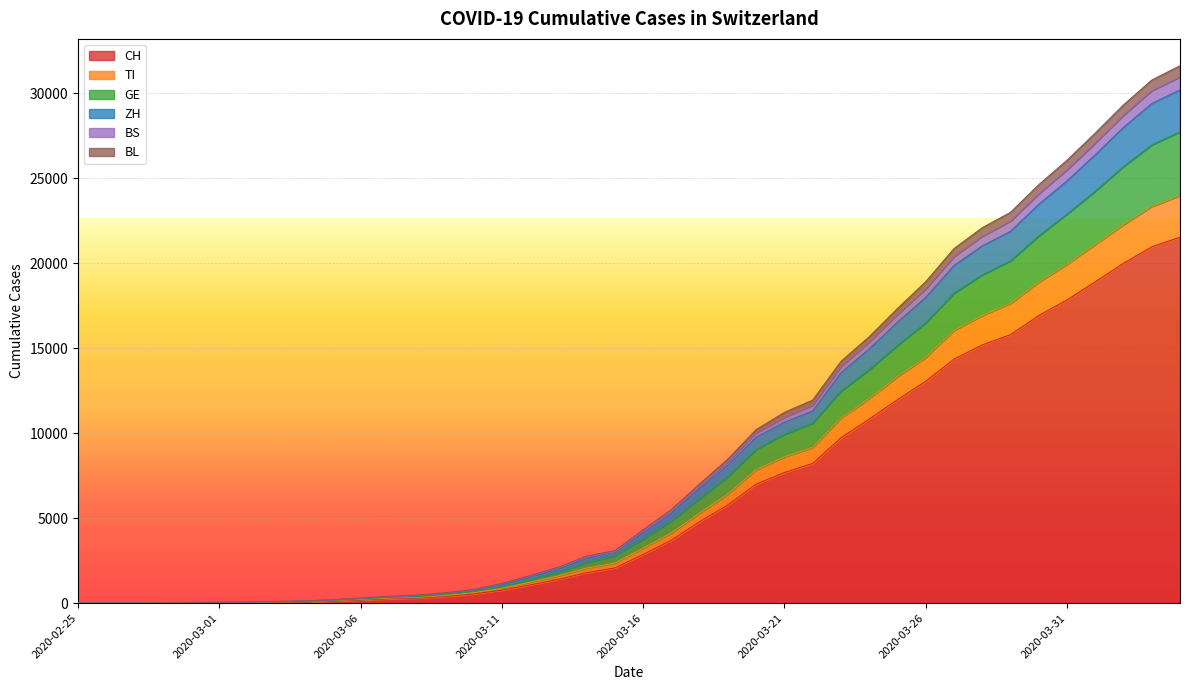

What are all the series names shown in the legend?

CH, TI, GE, ZH, BS, BL